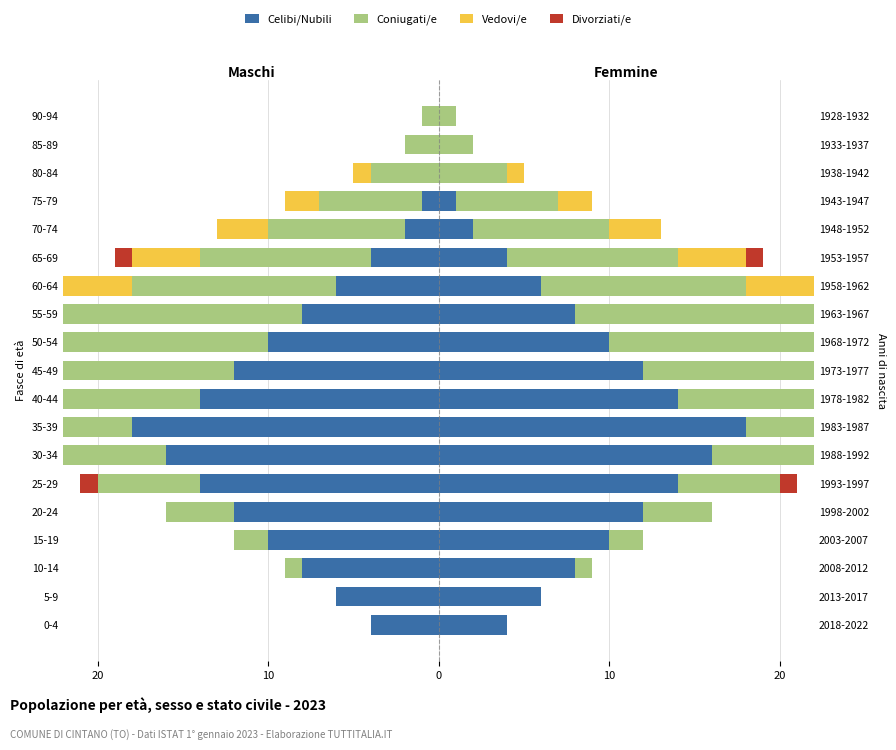

Which series changed the most between 55-59 and 65-69?

Celibi/Nubili